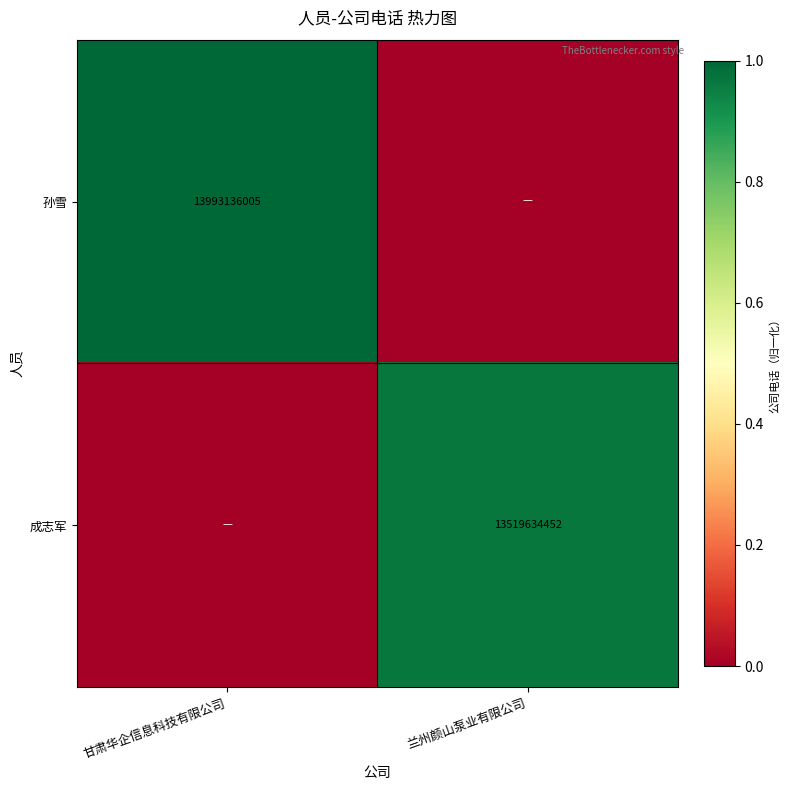

The 孙雪 series shows 13993136005 at 甘肃华企信息科技有限公司. True or false?

True